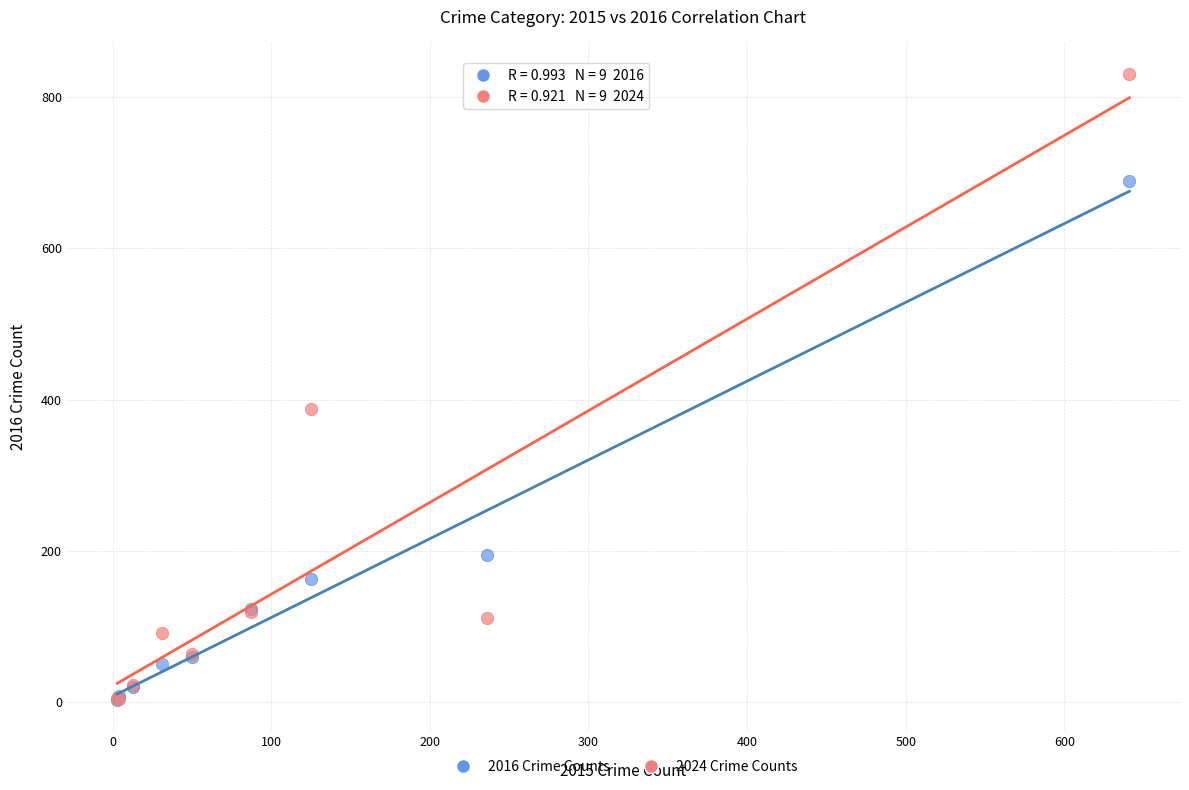

Which series contains the highest Y value?

2024 Crime Counts